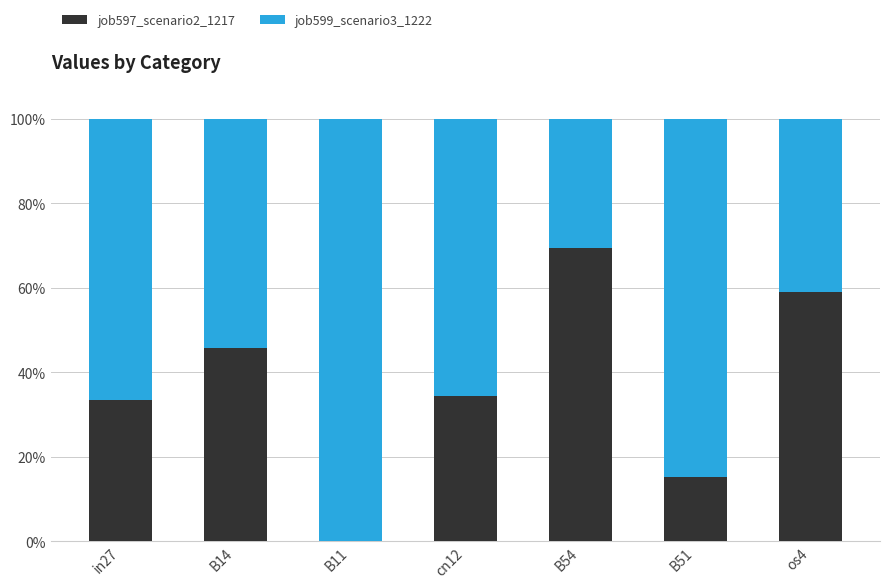

Is it true that job597_scenario2_1217 equals 73.2 at B14?

False